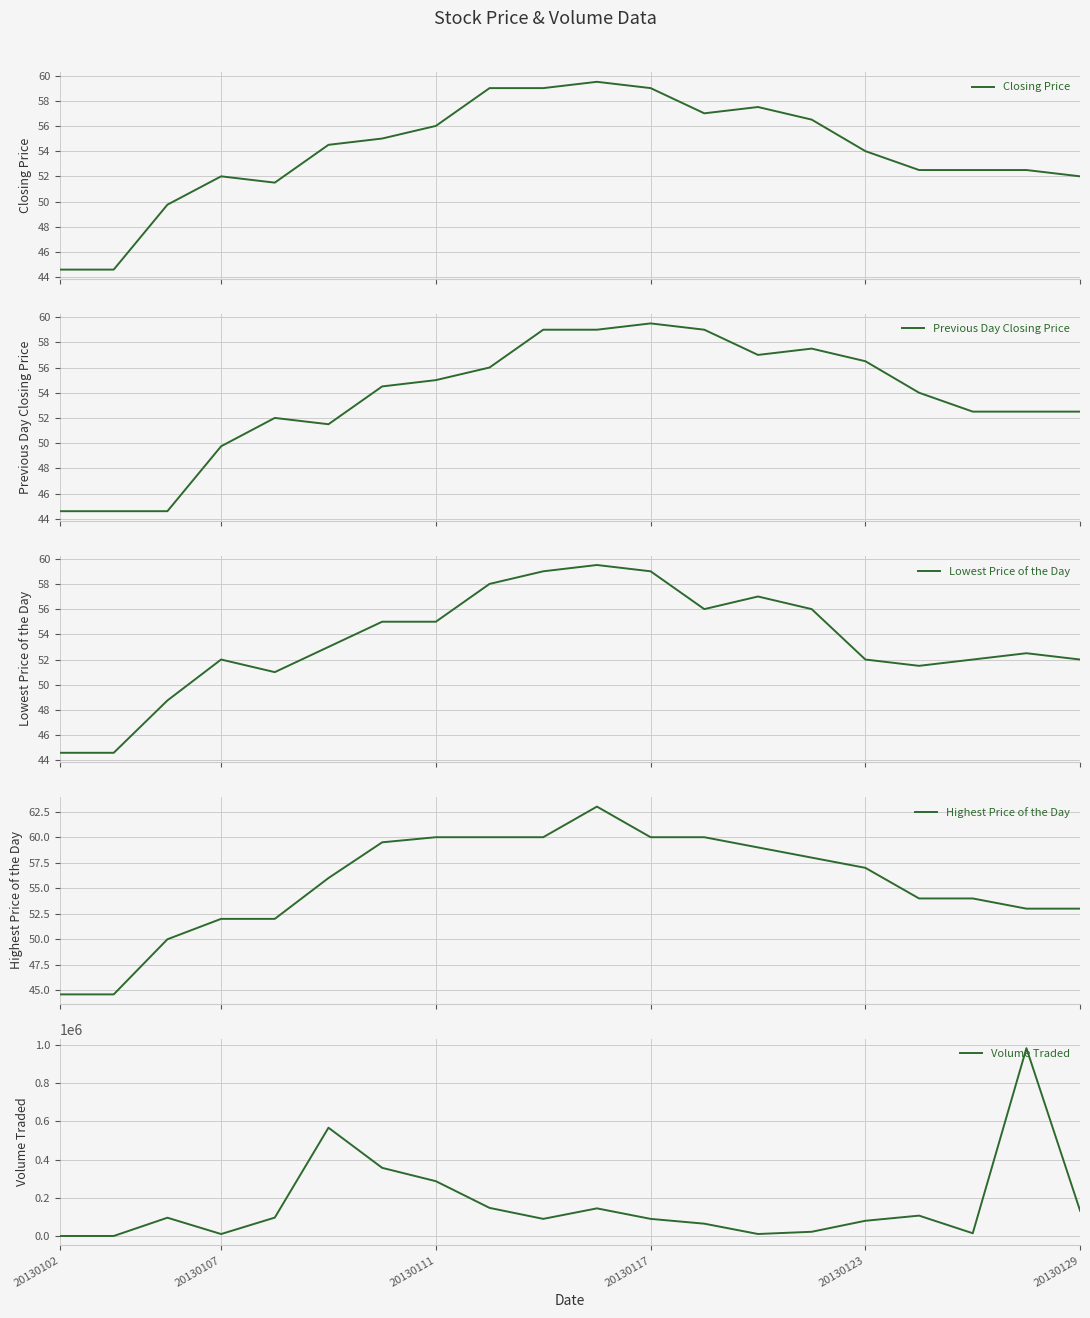

What is the lowest value of the Closing Price series?

44.6